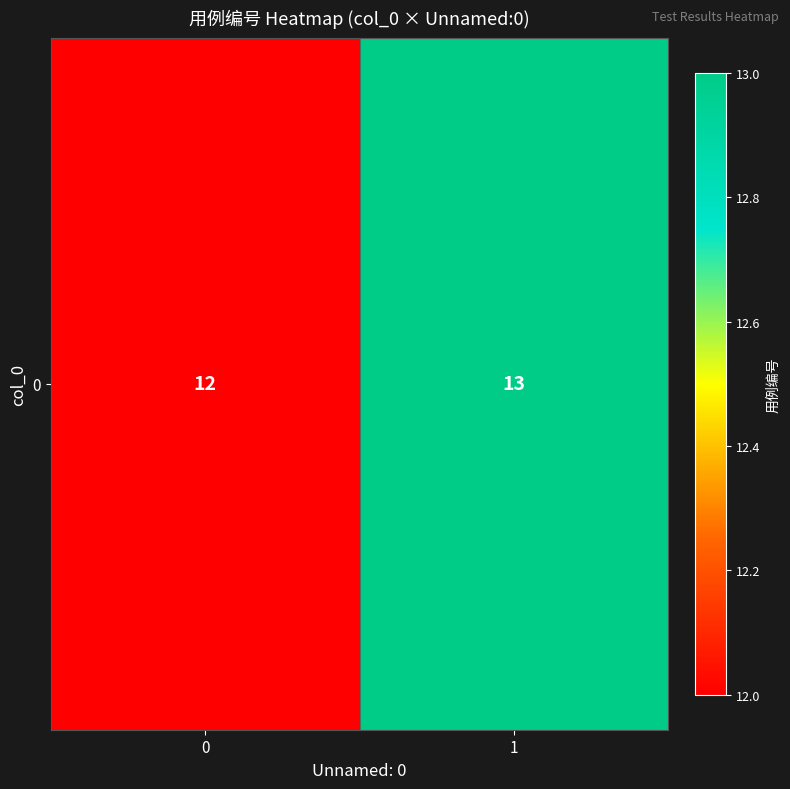

What is the change in value from 0 to 1?

+1